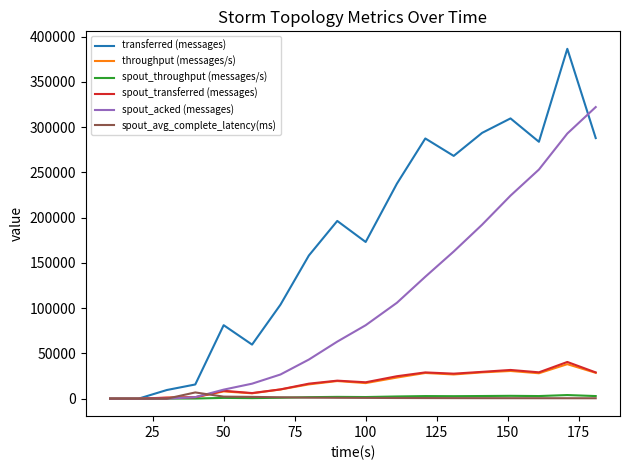

What are all the series names shown in the legend?

transferred (messages), throughput (messages/s), spout_throughput (messages/s), spout_transferred (messages), spout_acked (messages), spout_avg_complete_latency(ms)